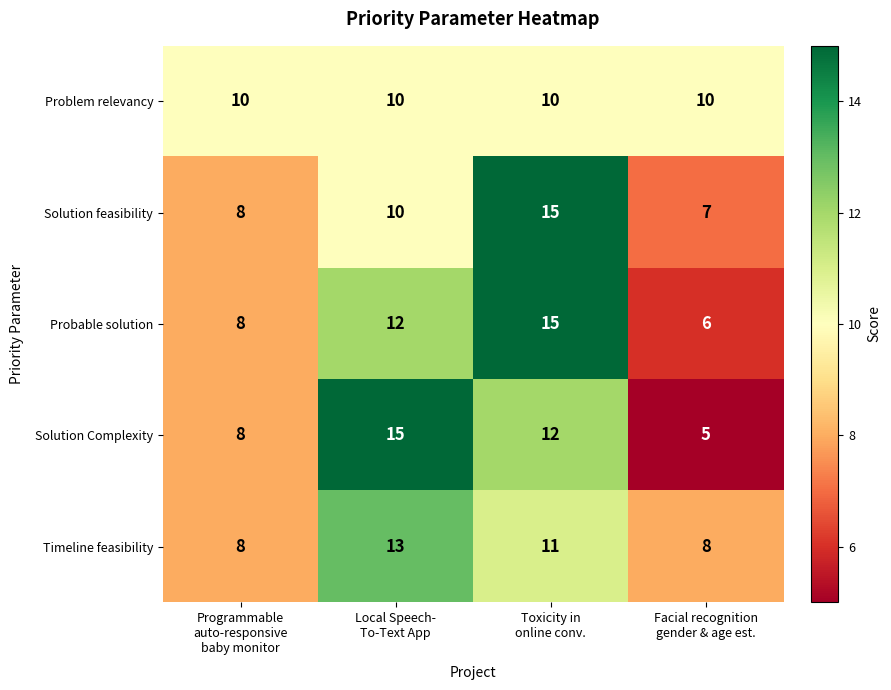

At how many categories does at least one series exceed 7?

4